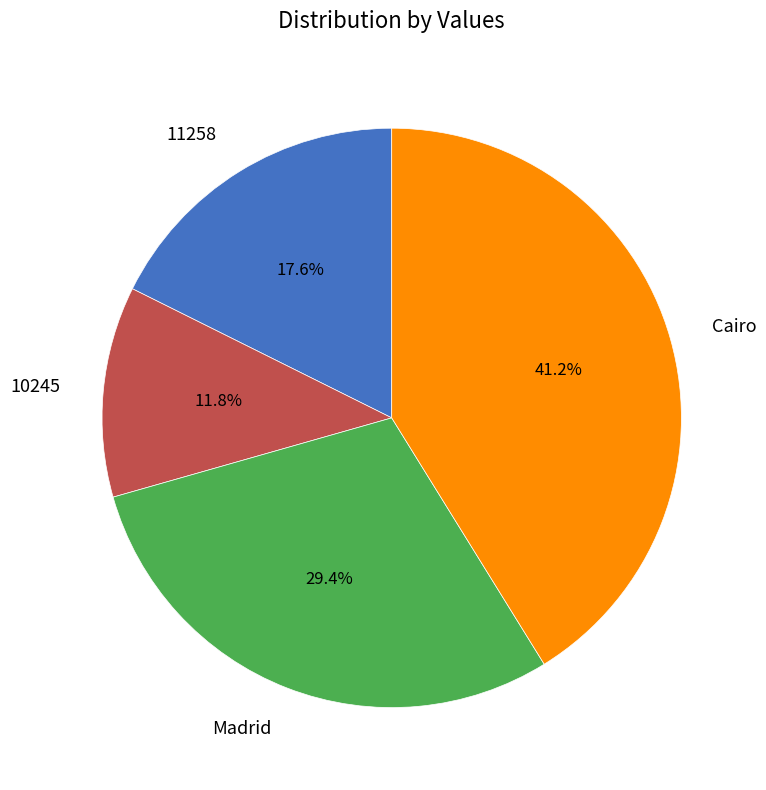

To the nearest percent, what is the average slice percentage?

25%